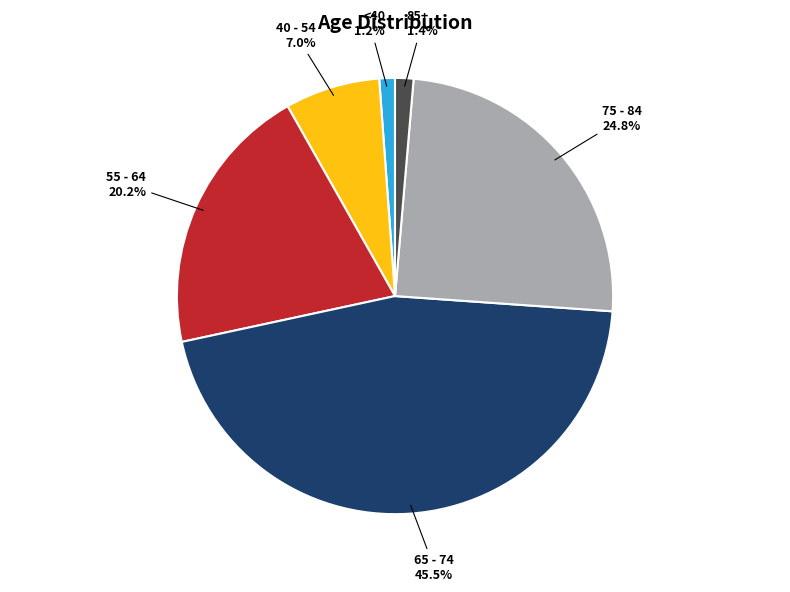

To the nearest percent, what is the difference between the largest and smallest slice percentages?

44%